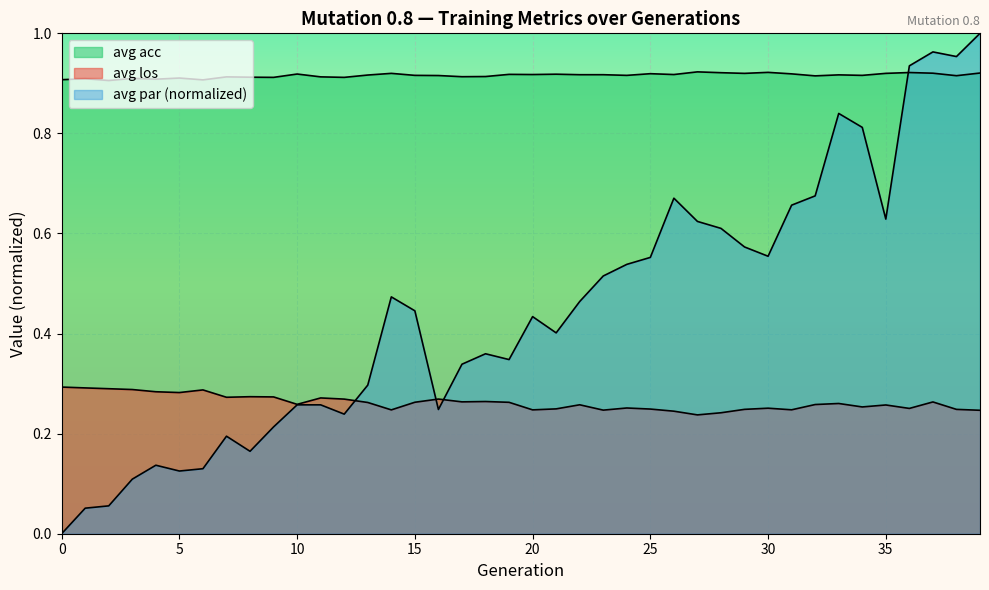

At how many categories does at least one series exceed 0?

40